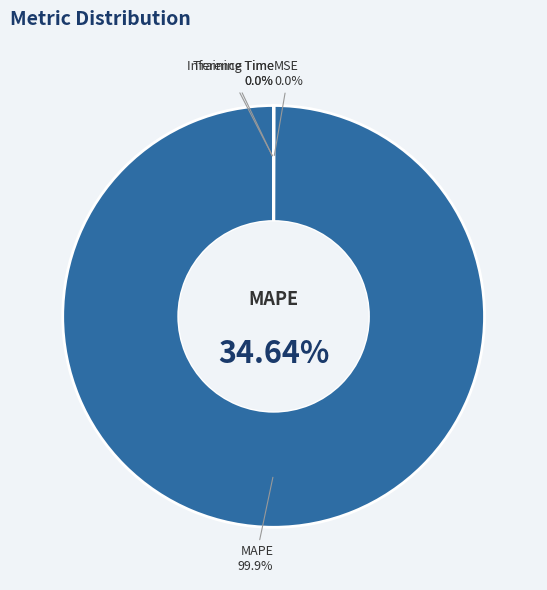

What is the change in value from MAPE to Inference Time?

-34.6